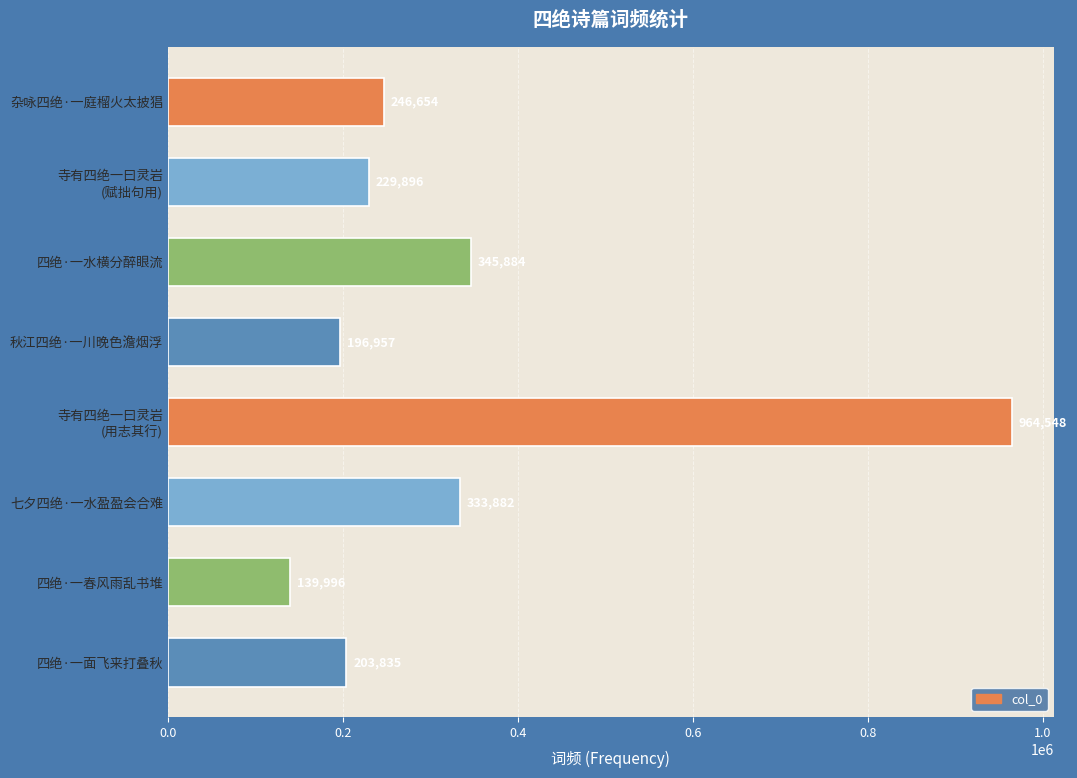

Where is the data nearest to the value 552272?

四绝·一水横分醉眼流